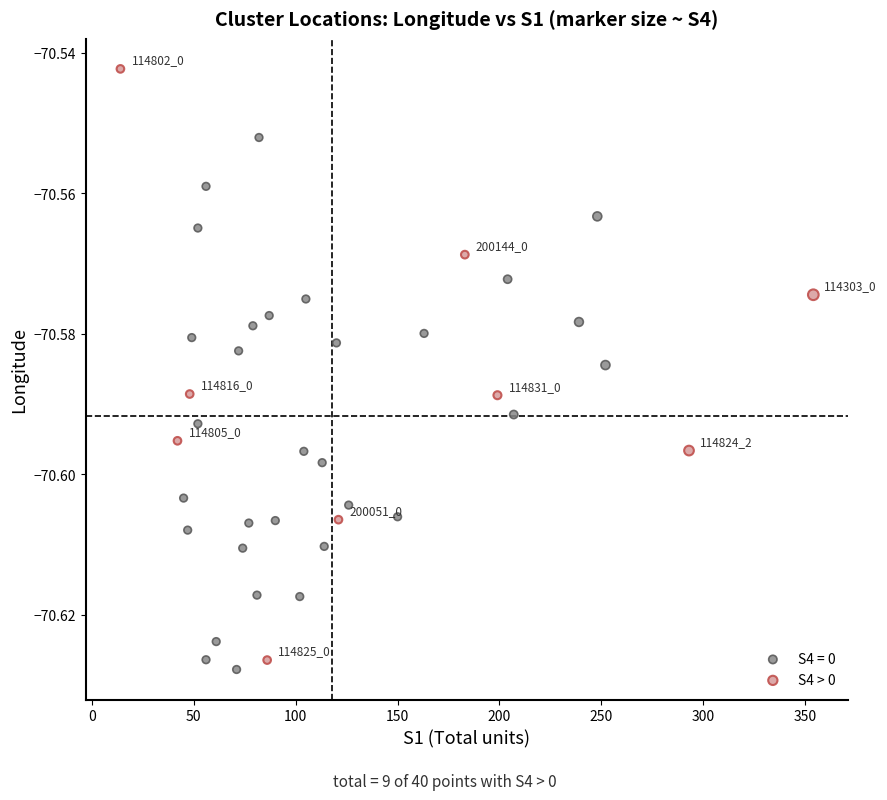

Which series reaches the maximum Y coordinate?

S4 > 0